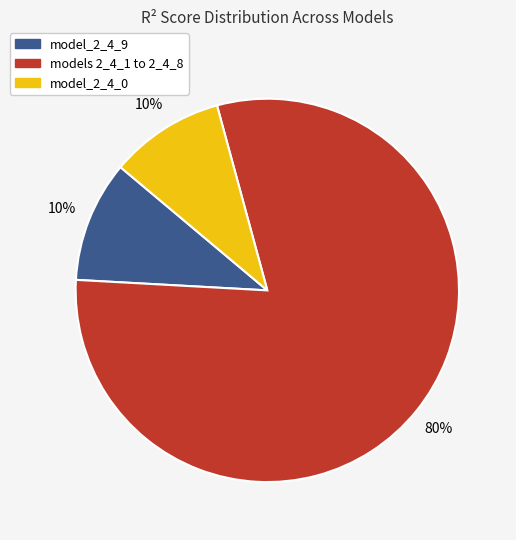

Is there any slice that represents more than half of the pie?

Yes